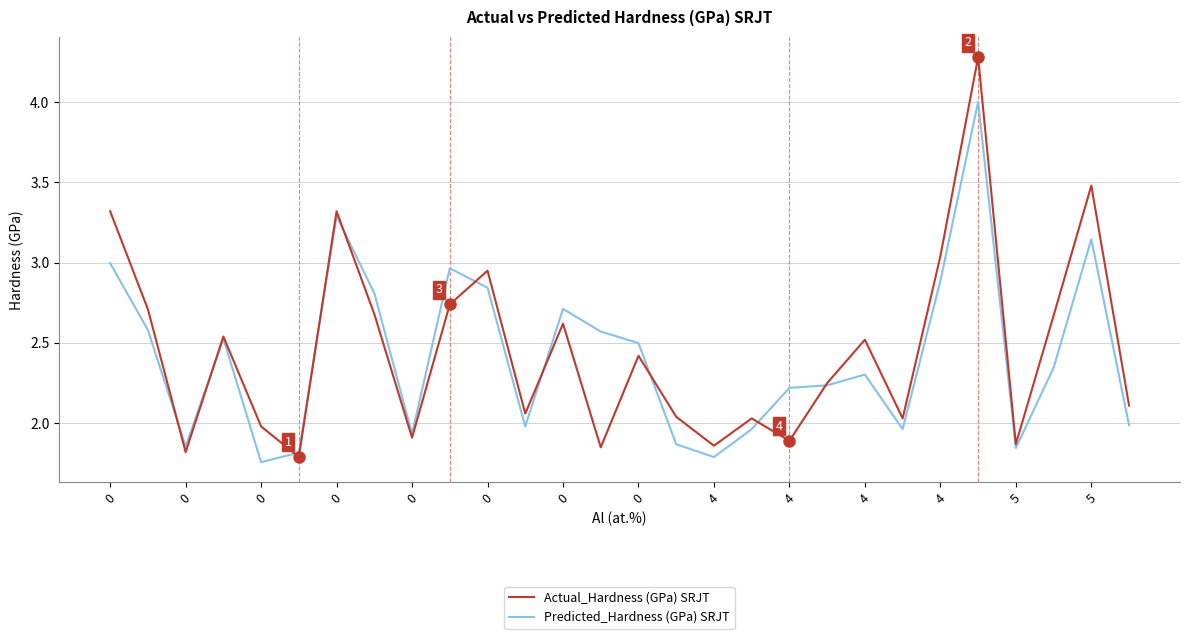

After their last crossing, which series has the higher values: Actual_Hardness (GPa) SRJT or Predicted_Hardness (GPa) SRJT?

Actual_Hardness (GPa) SRJT